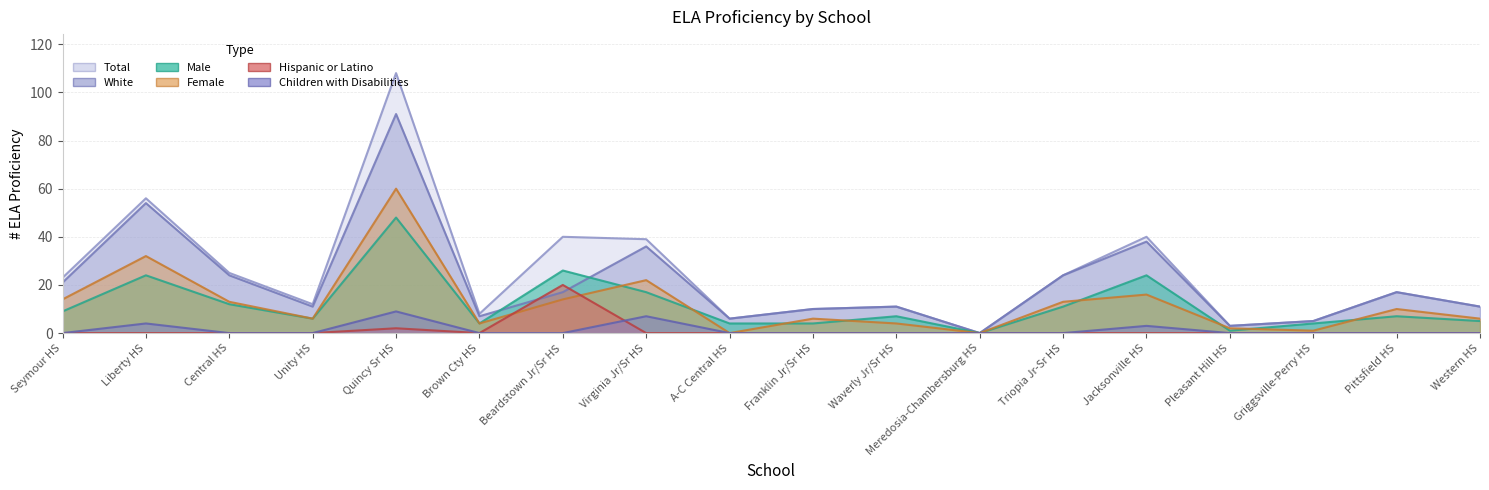

Which series has the largest total across all categories?

Total